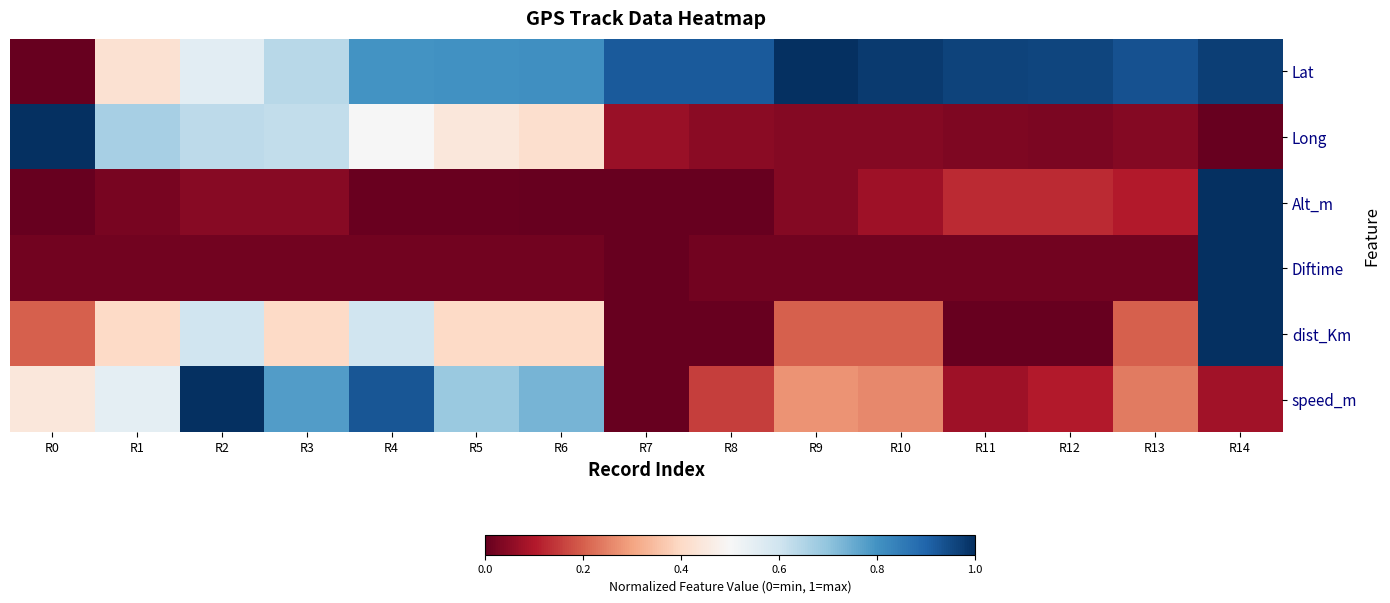

Reading left to right, extract all data points from this chart.

Lat: R0=0.0	R1=0.4	R2=0.6	R3=0.6	R4=0.8	R5=0.8	R6=0.8	R7=0.9	R8=0.9	R9=1.0	R10=1.0	R11=1.0	R12=1.0	R13=0.9	R14=1.0
Long: R0=1.0	R1=0.7	R2=0.6	R3=0.6	R4=0.5	R5=0.4	R6=0.4	R7=0.1	R8=0.0	R9=0.0	R10=0.0	R11=0.0	R12=0.0	R13=0.0	R14=0.0
Alt_m: R0=0.0	R1=0.0	R2=0.0	R3=0.0	R4=0.0	R5=0.0	R6=0.0	R7=0.0	R8=0.0	R9=0.0	R10=0.1	R11=0.1	R12=0.1	R13=0.1	R14=1.0
Diftime: R0=0.0	R1=0.0	R2=0.0	R3=0.0	R4=0.0	R5=0.0	R6=0.0	R7=0.0	R8=0.0	R9=0.0	R10=0.0	R11=0.0	R12=0.0	R13=0.0	R14=1.0
dist_Km: R0=0.2	R1=0.4	R2=0.6	R3=0.4	R4=0.6	R5=0.4	R6=0.4	R7=0.0	R8=0.0	R9=0.2	R10=0.2	R11=0.0	R12=0.0	R13=0.2	R14=1.0
speed_m: R0=0.4	R1=0.5	R2=1.0	R3=0.8	R4=0.9	R5=0.7	R6=0.7	R7=0.0	R8=0.2	R9=0.3	R10=0.3	R11=0.1	R12=0.1	R13=0.2	R14=0.1